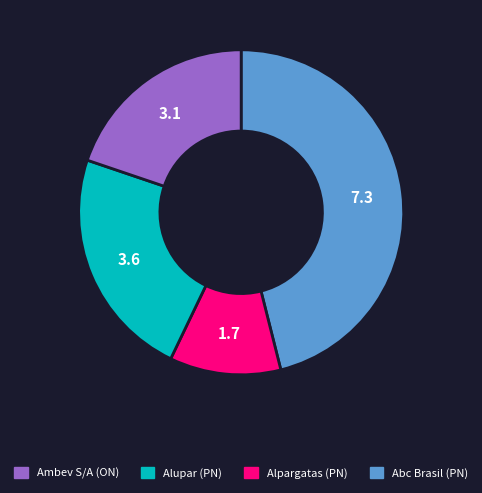

Is there any slice that represents more than half of the pie?

No